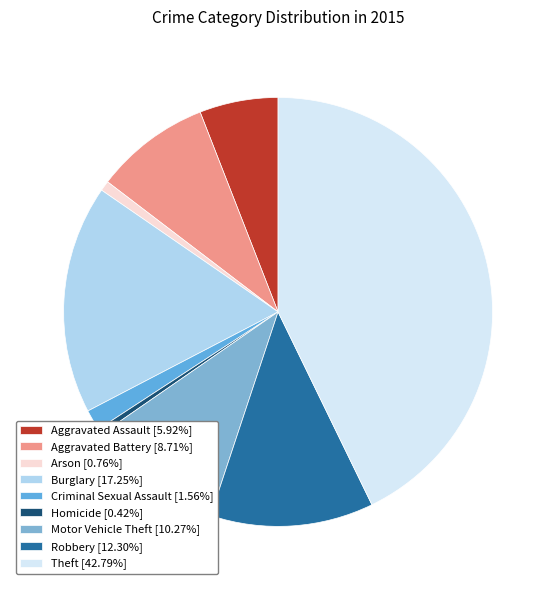

To the nearest percent, what percentage of the pie is Motor Vehicle Theft?

10%